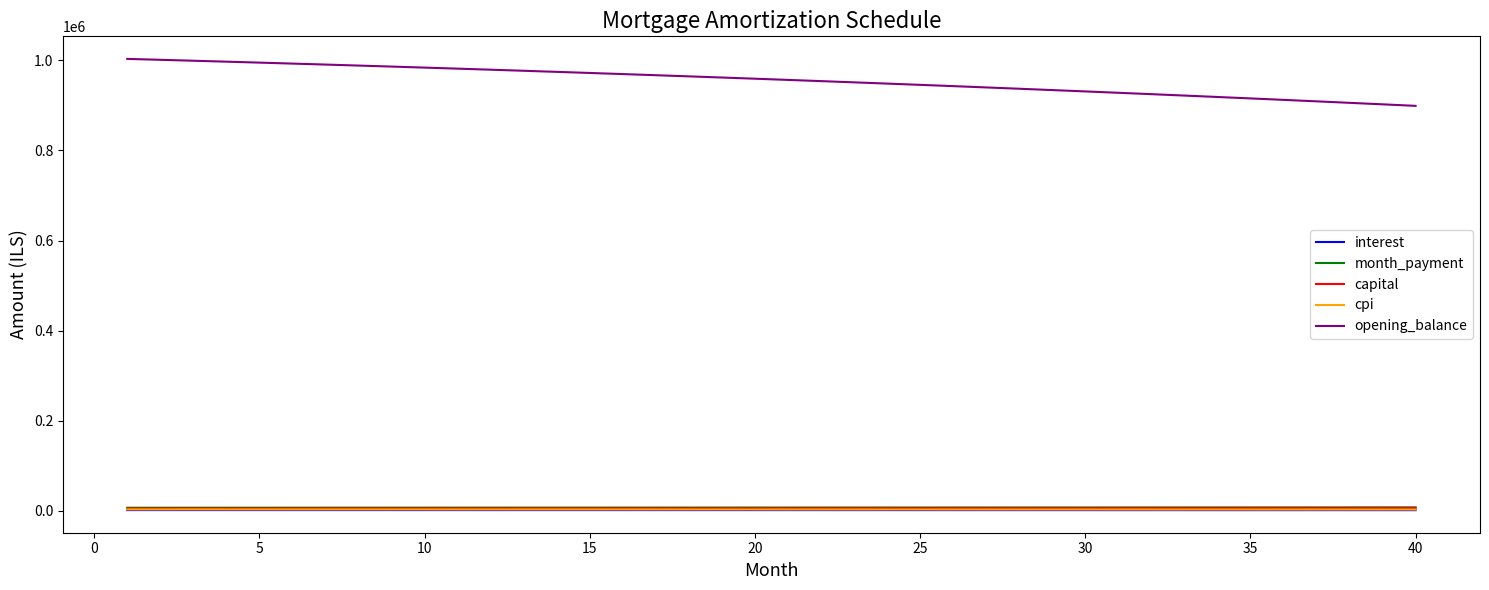

True or false: month_payment and opening_balance cross at least once.

False